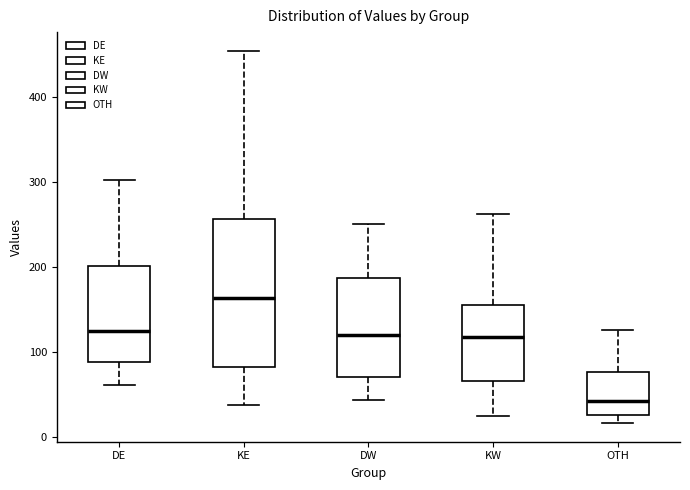

Comparing the boxes themselves (not the whiskers), which one is the tallest?

KE